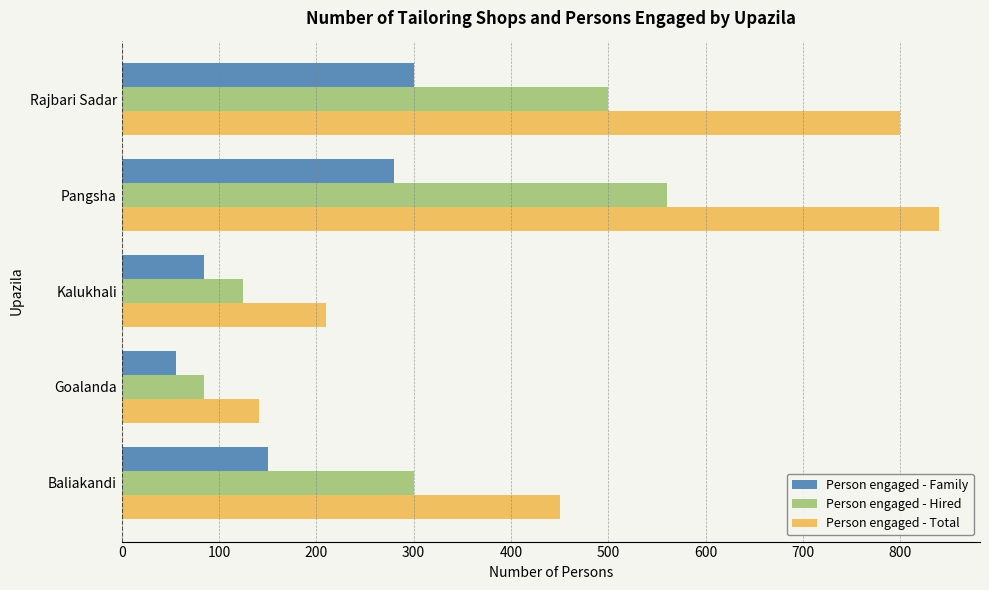

At which category is the sum across all series the highest?

Pangsha